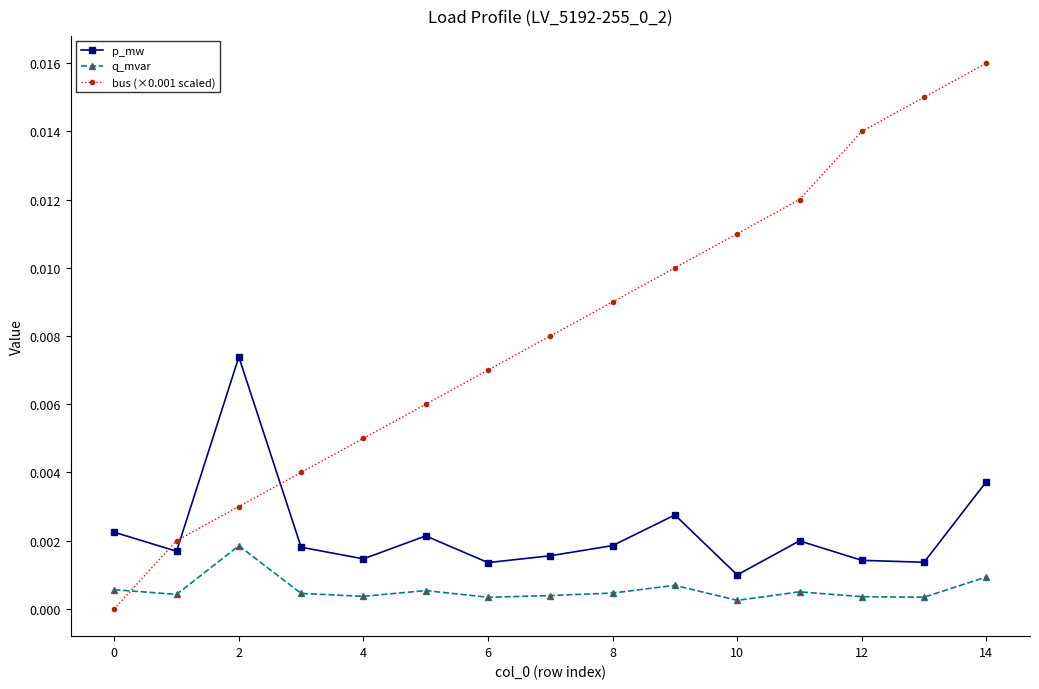

List the series in order of their overall mean, lowest first.

q_mvar, p_mw, bus (×0.001 scaled)